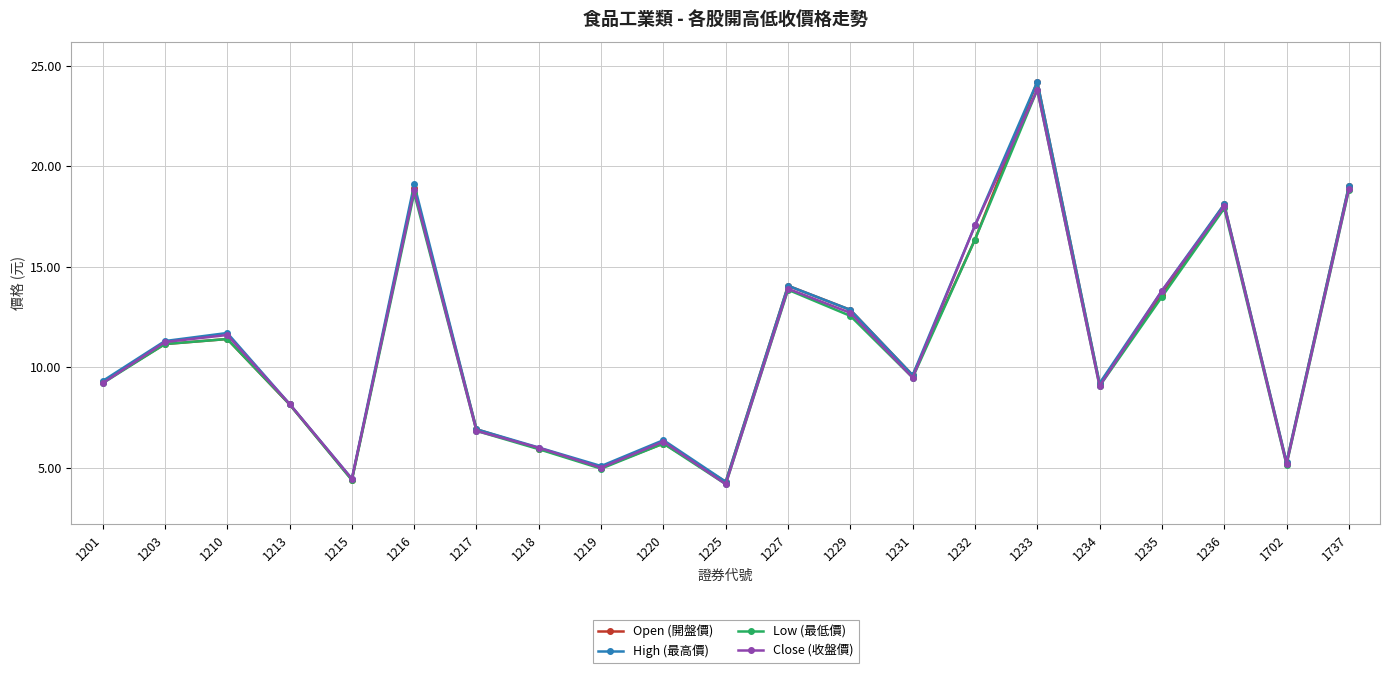

Between 1215 and 1234, which series saw the biggest shift?

Open (開盤價)